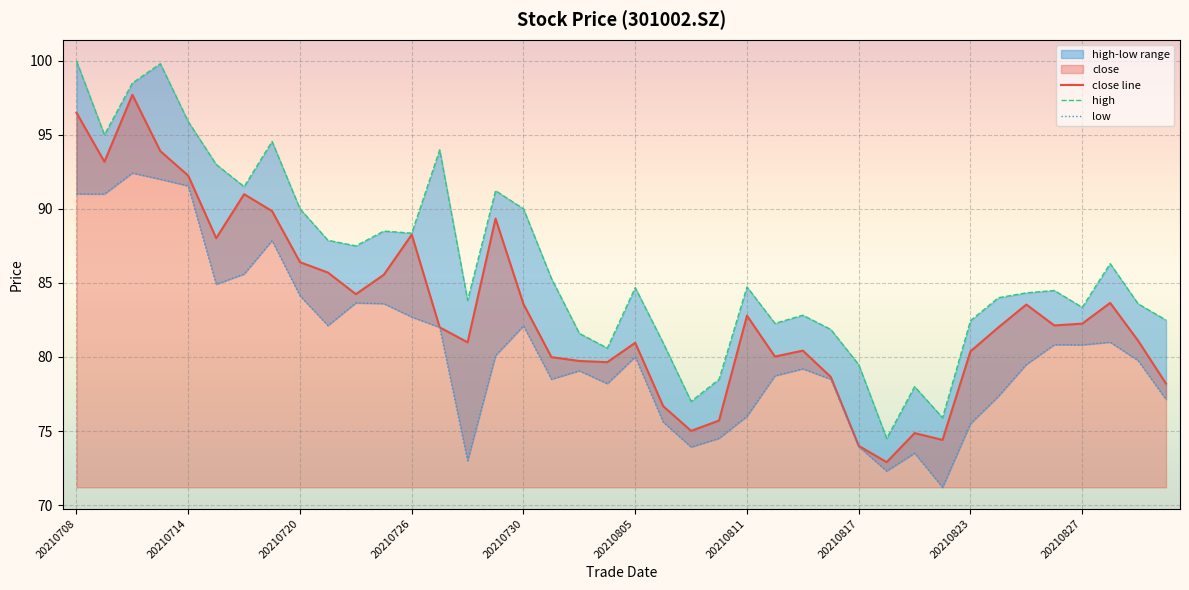

Is it true that close line equals 42.7 at 20210823?

False